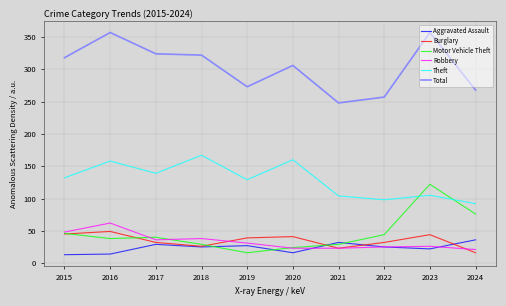

Which series changed the most between 2022 and 2023?

Total